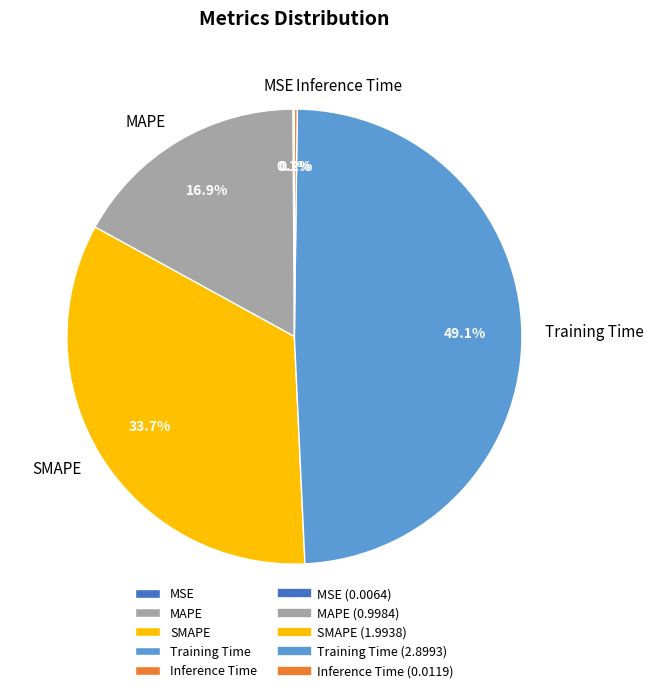

Combined, what portion of the pie is Training Time and MAPE?

66.0%